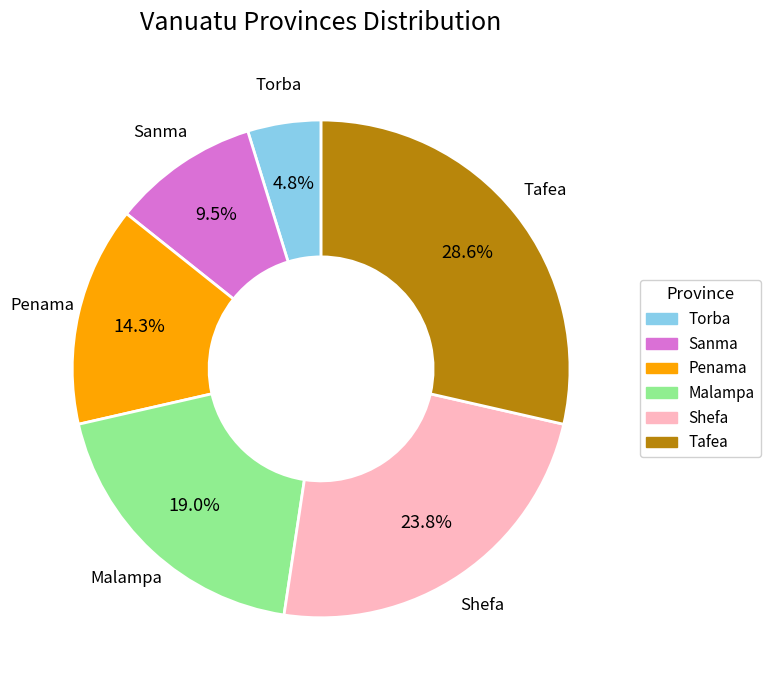

Does Tafea represent more than half of the total?

No